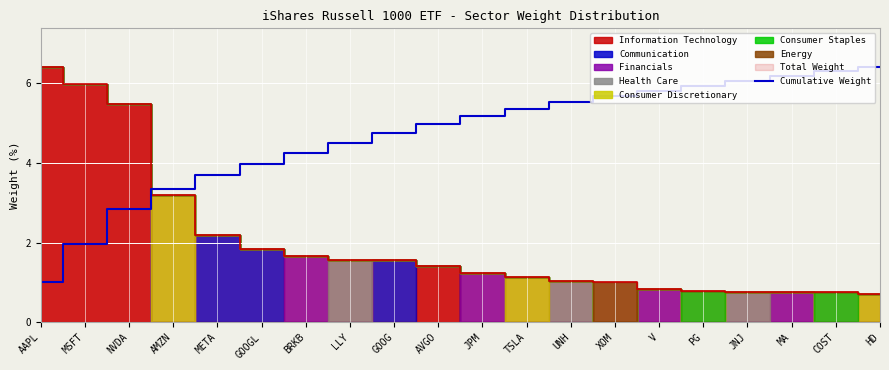

True or false: the data has more than 0 interior local peaks.

False